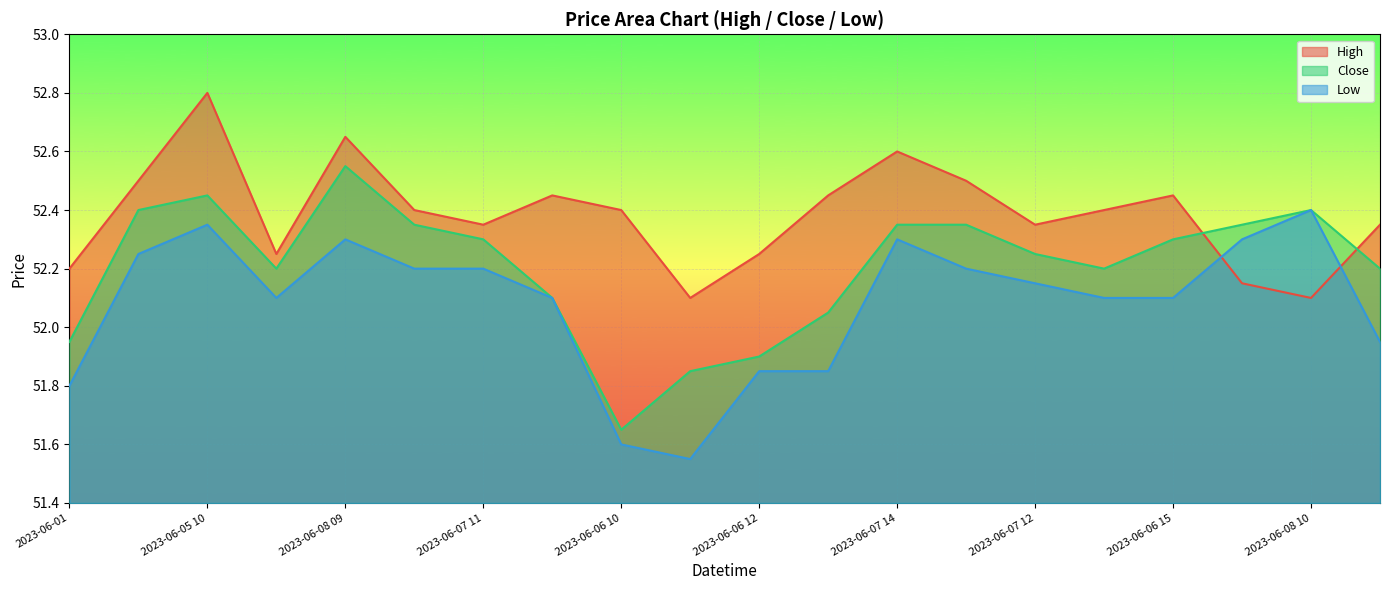

Reading left to right, what are all the values shown in this chart?

High: 2023-06-01=52.2	2023-06-02=52.5	2023-06-05 10=52.8	2023-06-05 11=52.2	2023-06-08 09=52.7	2023-06-07 10=52.4	2023-06-07 11=52.3	2023-06-05 14=52.5	2023-06-06 10=52.4	2023-06-06 11=52.1	2023-06-06 12=52.2	2023-06-06 14=52.5	2023-06-07 14=52.6	2023-06-07 15=52.5	2023-06-07 12=52.3	2023-06-07 13=52.4	2023-06-06 15=52.5	2023-06-05 13=52.2	2023-06-08 10=52.1	2023-06-08 13=52.3
Close: 2023-06-01=52.0	2023-06-02=52.4	2023-06-05 10=52.5	2023-06-05 11=52.2	2023-06-08 09=52.5	2023-06-07 10=52.3	2023-06-07 11=52.3	2023-06-05 14=52.1	2023-06-06 10=51.7	2023-06-06 11=51.8	2023-06-06 12=51.9	2023-06-06 14=52.0	2023-06-07 14=52.3	2023-06-07 15=52.3	2023-06-07 12=52.2	2023-06-07 13=52.2	2023-06-06 15=52.3	2023-06-05 13=52.3	2023-06-08 10=52.4	2023-06-08 13=52.2
Low: 2023-06-01=51.8	2023-06-02=52.2	2023-06-05 10=52.3	2023-06-05 11=52.1	2023-06-08 09=52.3	2023-06-07 10=52.2	2023-06-07 11=52.2	2023-06-05 14=52.1	2023-06-06 10=51.6	2023-06-06 11=51.5	2023-06-06 12=51.8	2023-06-06 14=51.8	2023-06-07 14=52.3	2023-06-07 15=52.2	2023-06-07 12=52.2	2023-06-07 13=52.1	2023-06-06 15=52.1	2023-06-05 13=52.3	2023-06-08 10=52.4	2023-06-08 13=52.0